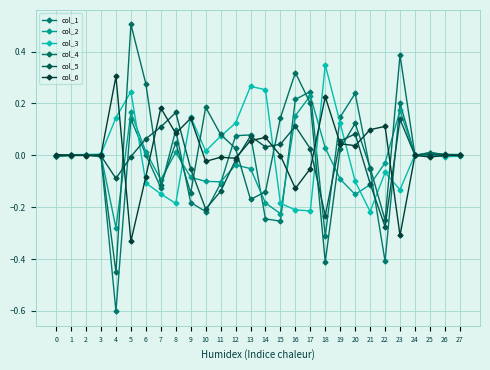

How many lines are shown in the chart?

6